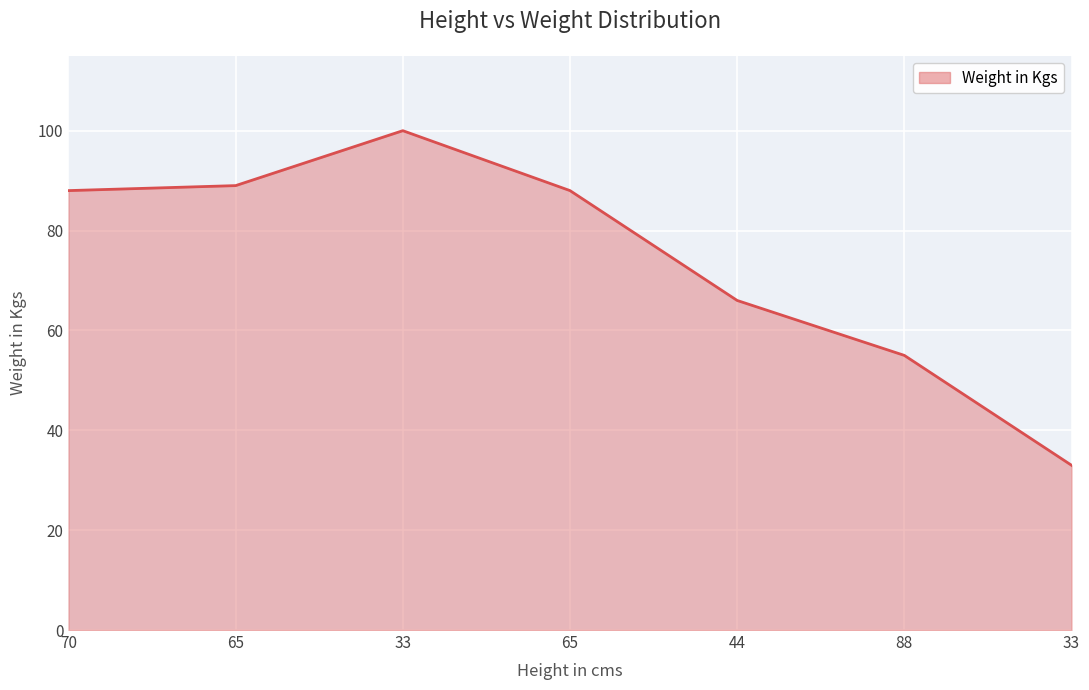

What is the sum of the values at 44 and 65?

155